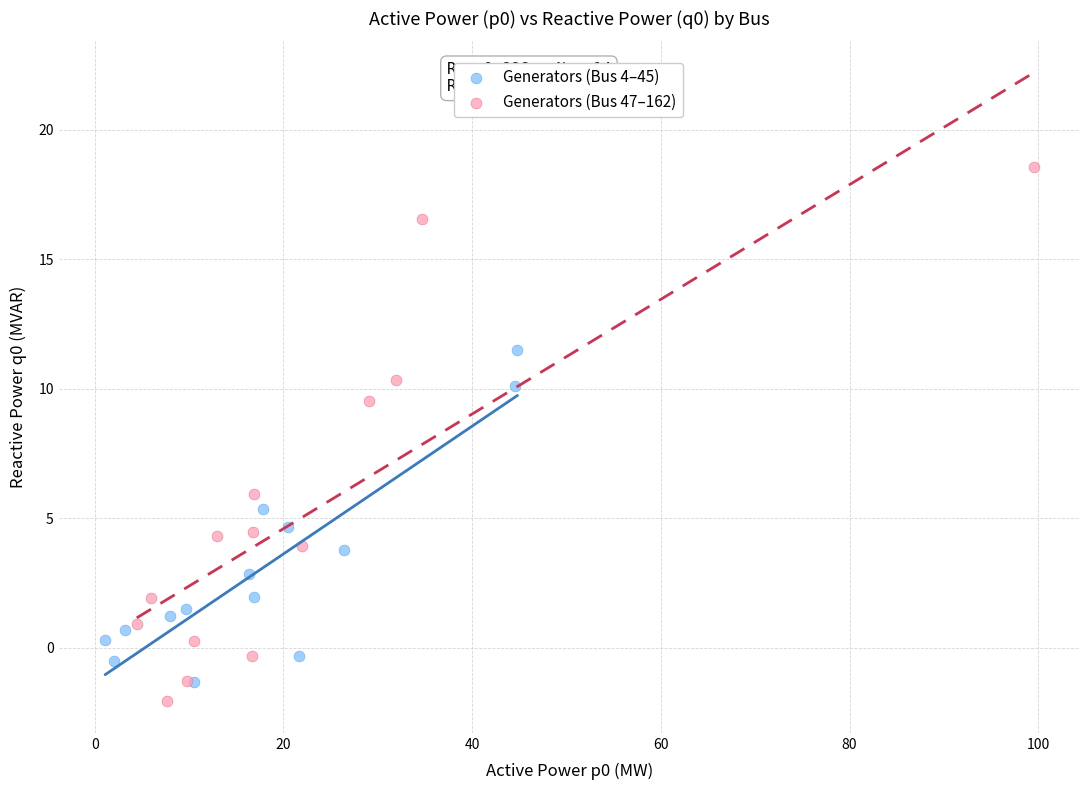

What are all the series names shown in the legend?

Generators (Bus 4–45), Generators (Bus 47–162)